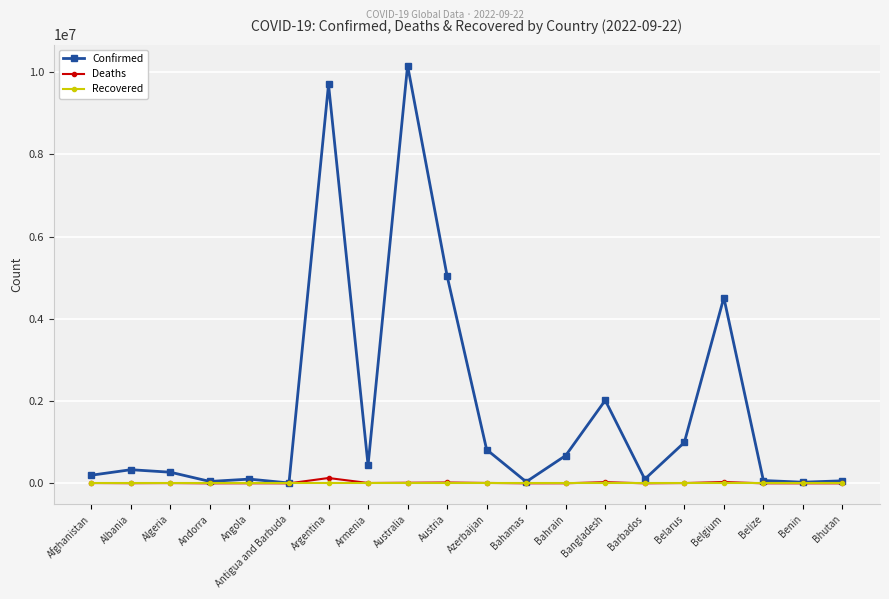

Which category has the highest value across all series?

Australia